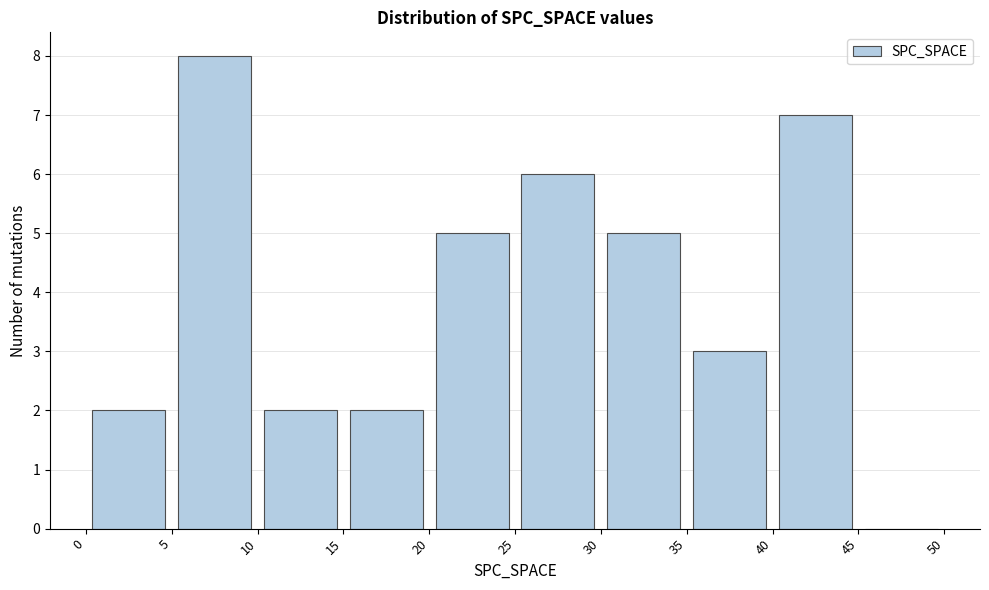

Which range on the x-axis has the tallest bar?

5 to 10